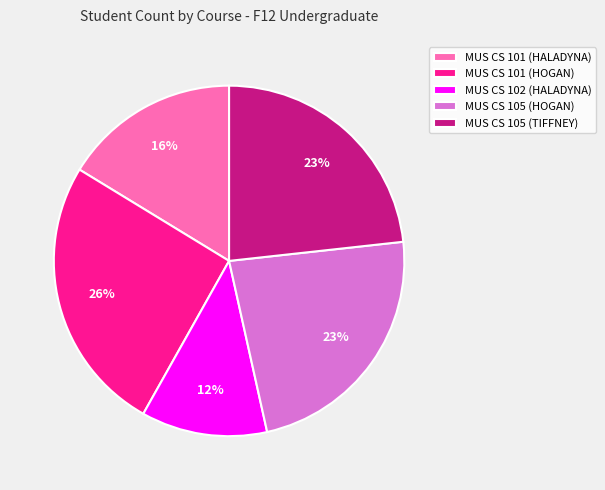

To the nearest percent, what is the difference between the largest and smallest slice percentages?

14%